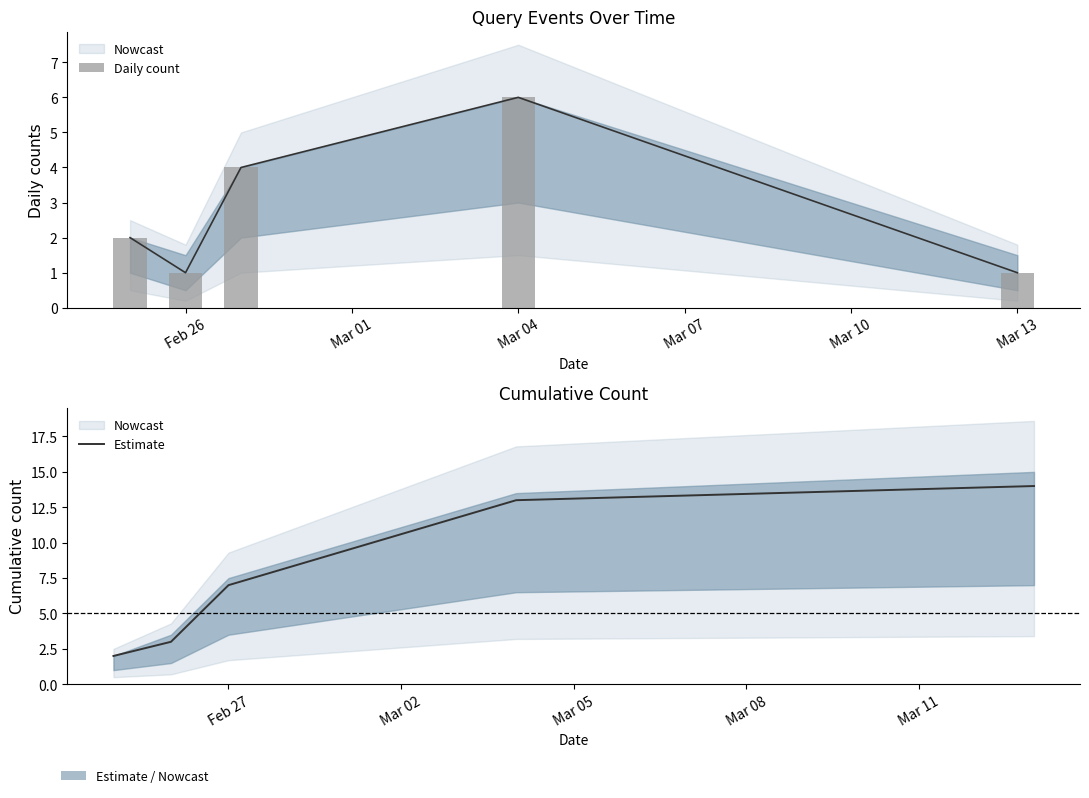

What is the difference between the second highest and second lowest values in the Daily count series?

3